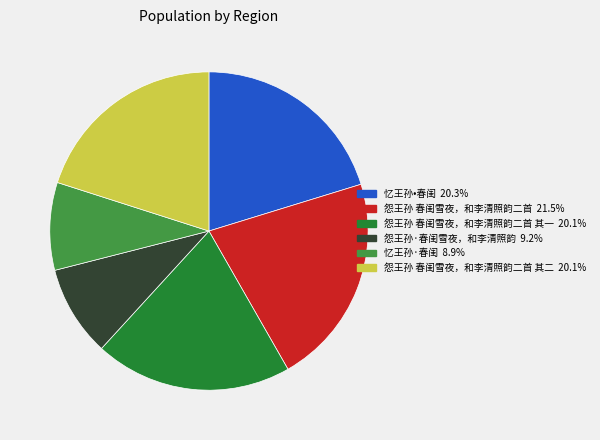

Is there a majority slice in this chart?

No